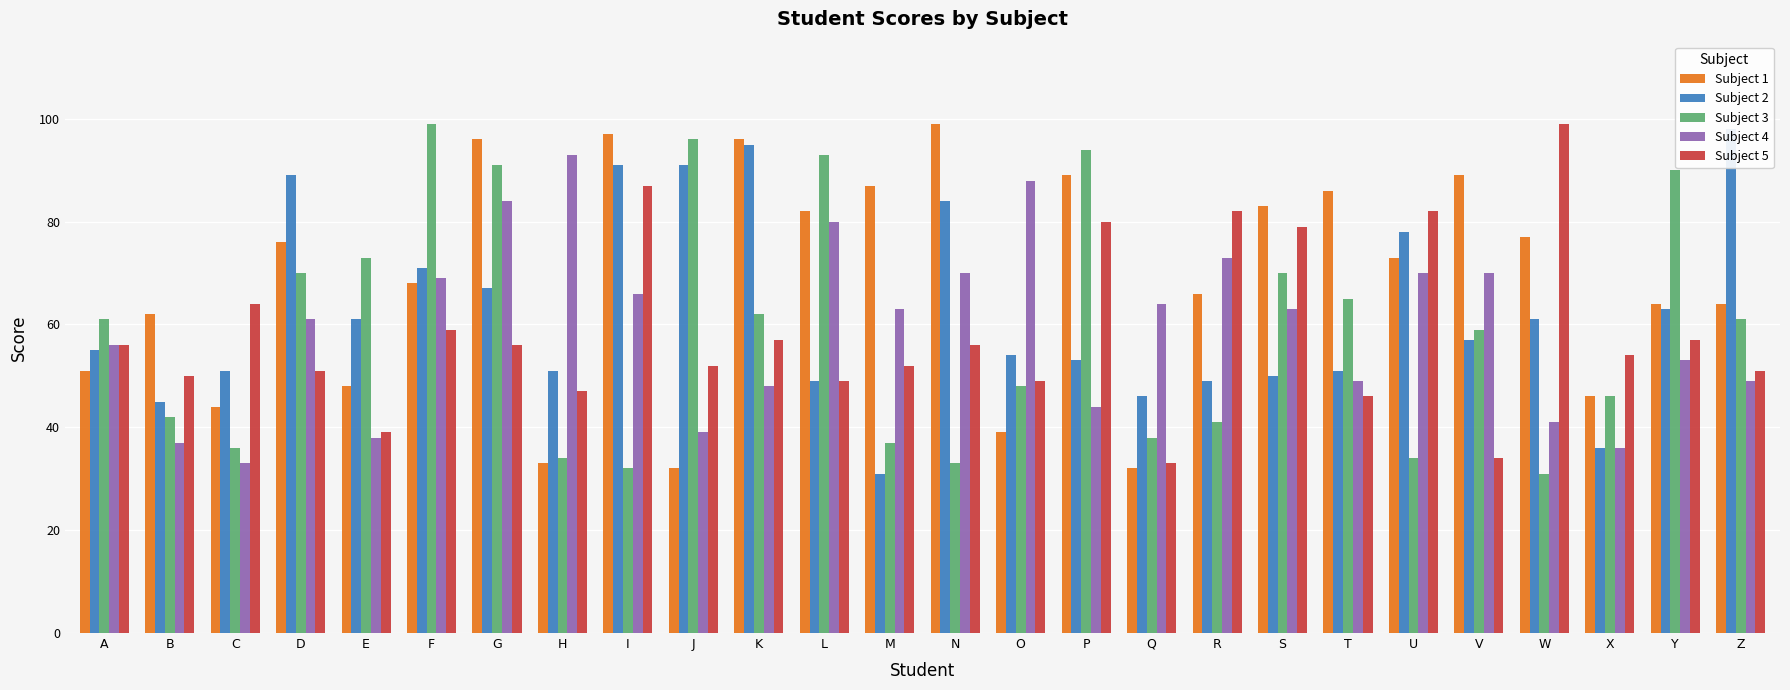

What is the maximum value shown in the chart?

99